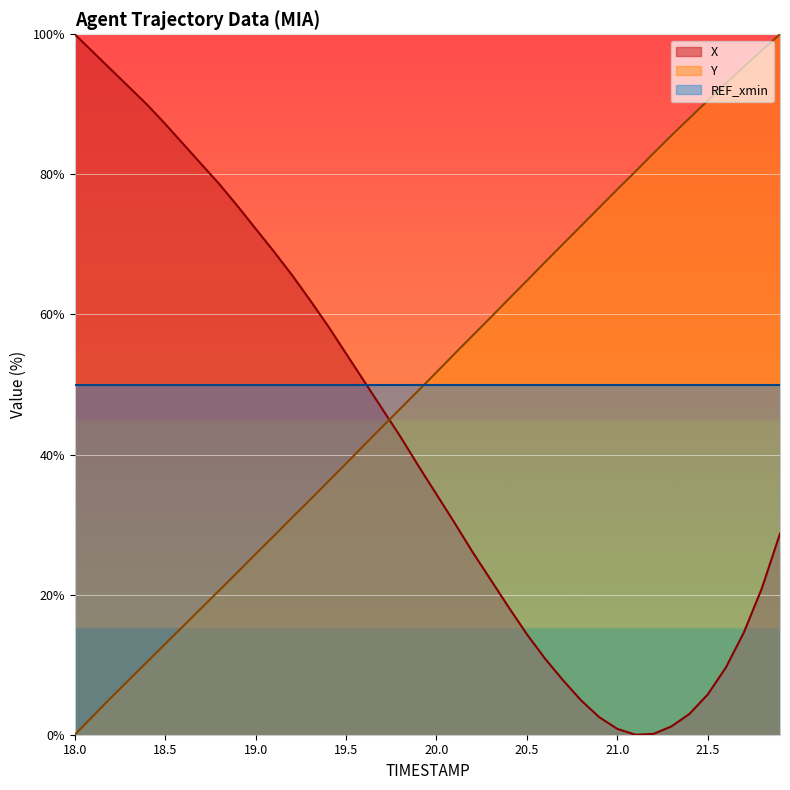

What is the spread (max minus min) of values at 18.5?

74.2